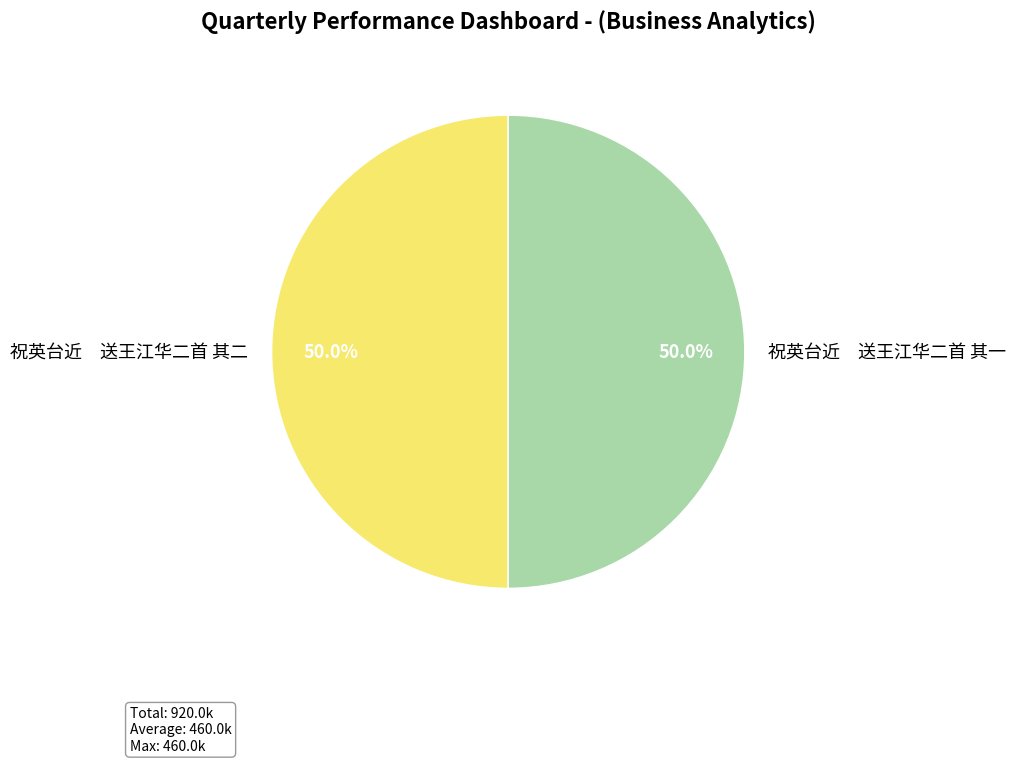

How many slices are in this pie chart?

2